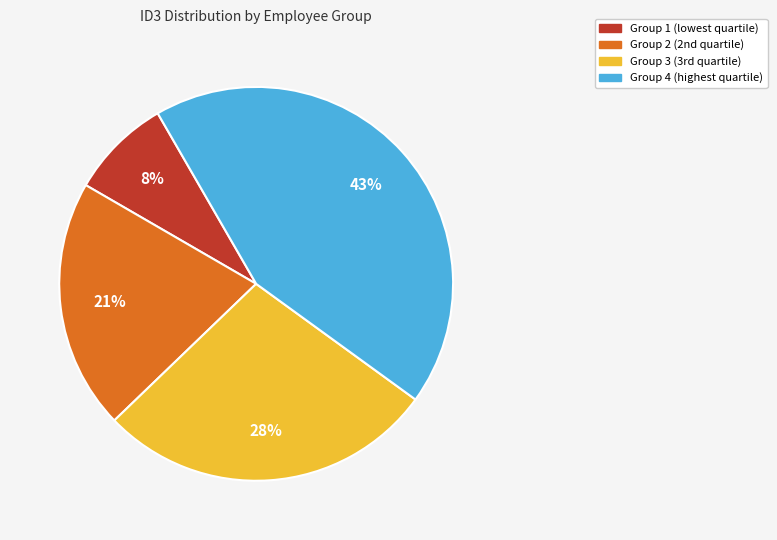

Is there a majority slice in this chart?

No